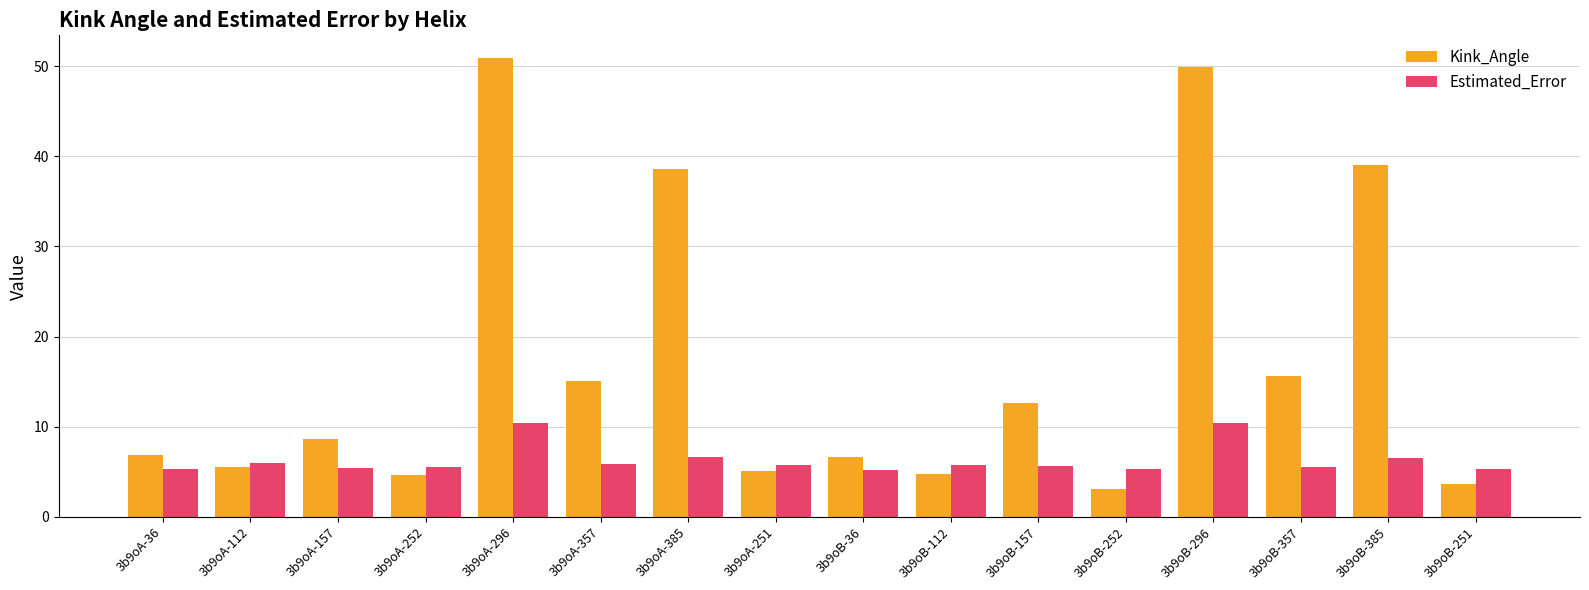

At 3b9oB-157, list the series in order from largest to smallest.

Kink_Angle, Estimated_Error